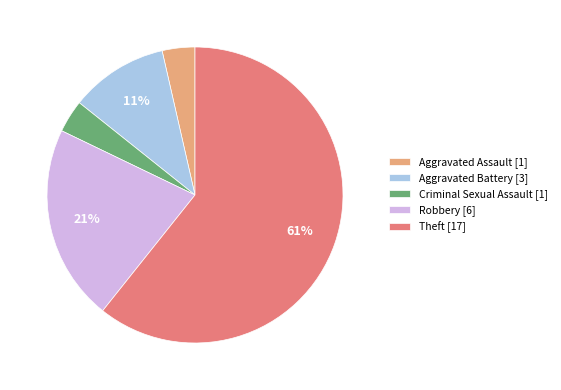

Combined, do Aggravated Assault [1] and Criminal Sexual Assault [1] account for over 50%?

No